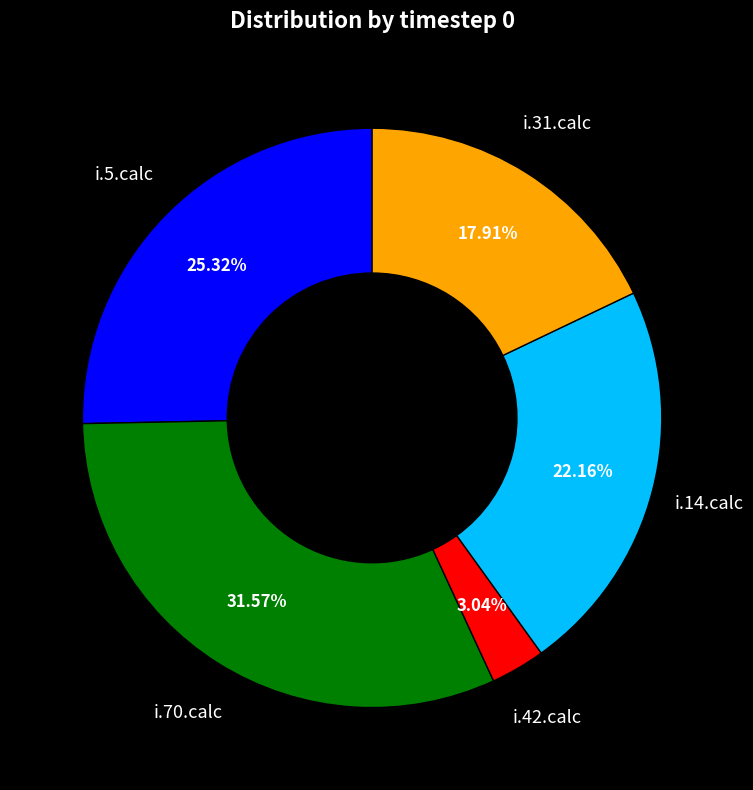

Approximately how many times larger is the value at i.14.calc compared to i.42.calc?

7.3